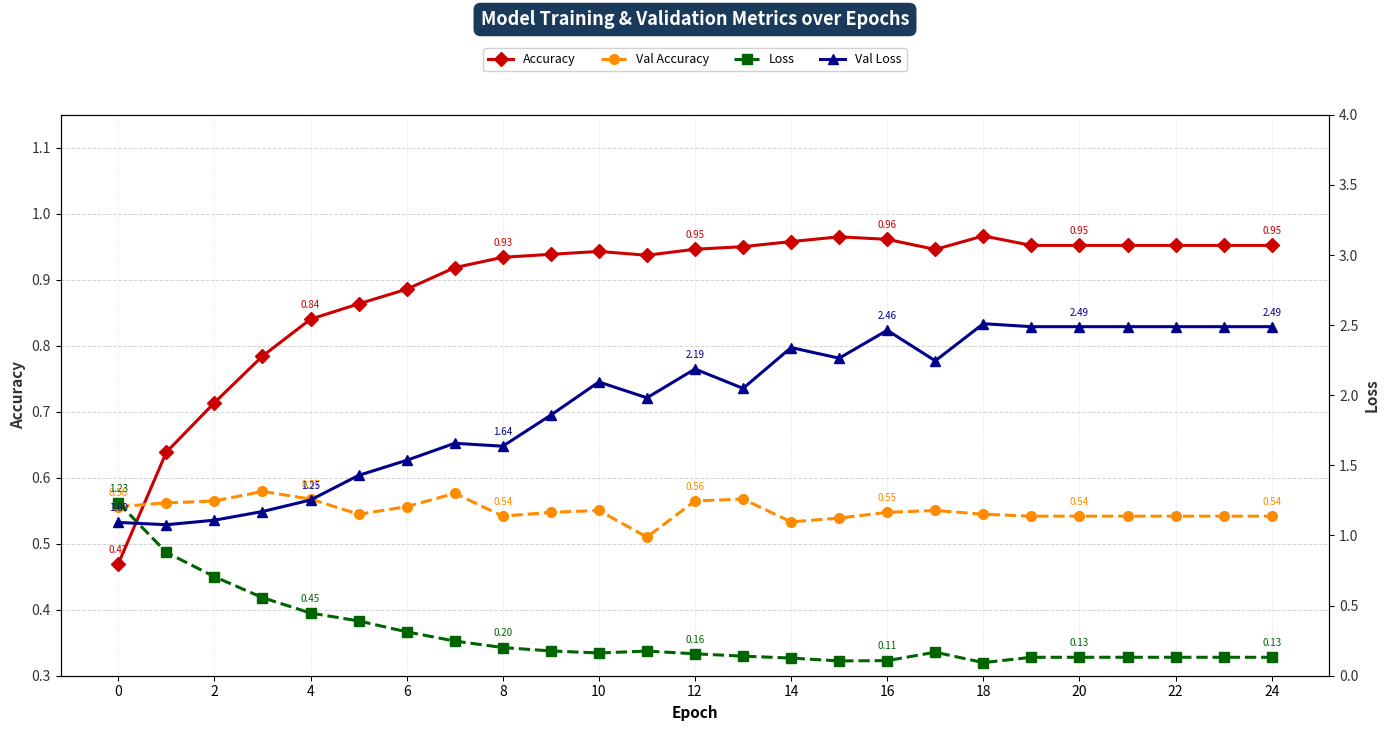

True or false: Val Accuracy and Accuracy intersect in this chart.

True